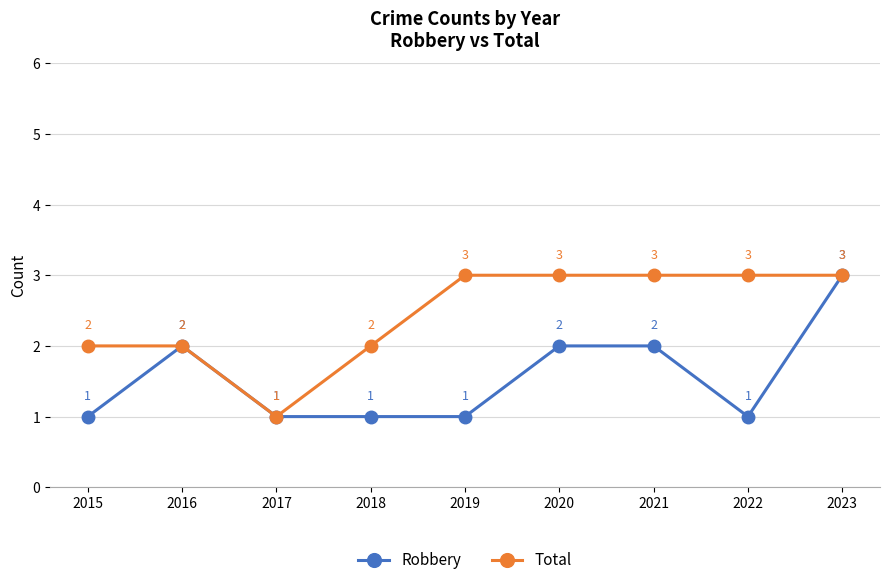

What is the highest value of the Total series?

3